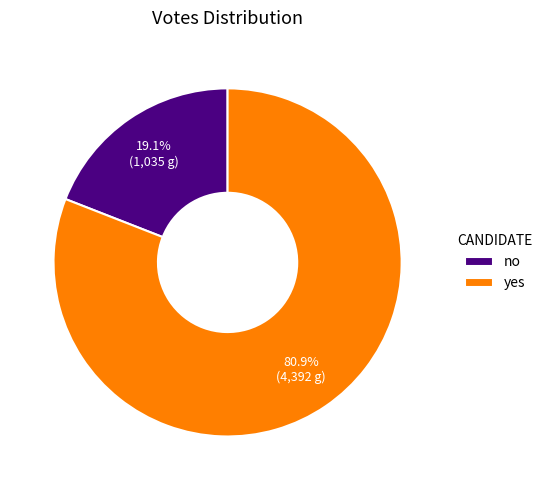

Count the number of slices in the pie.

2